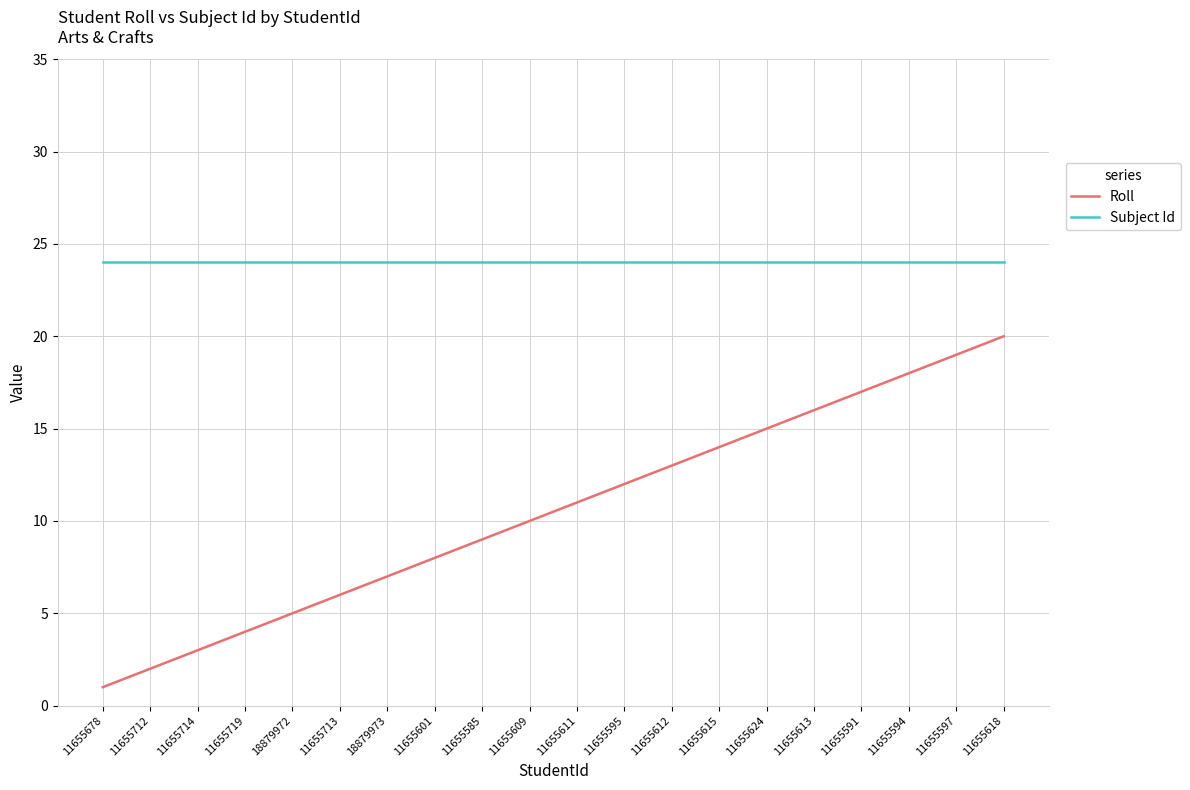

What position from the right is 18879973?

14